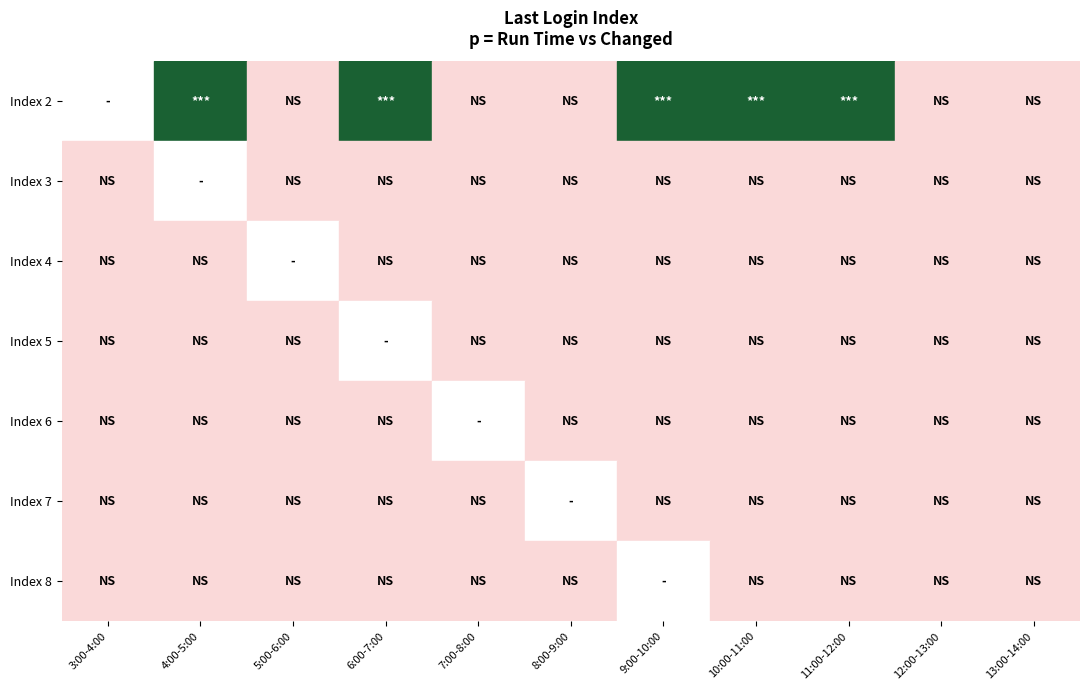

What is the sum of the 4:00-5:00 values at 2 and 6?

12